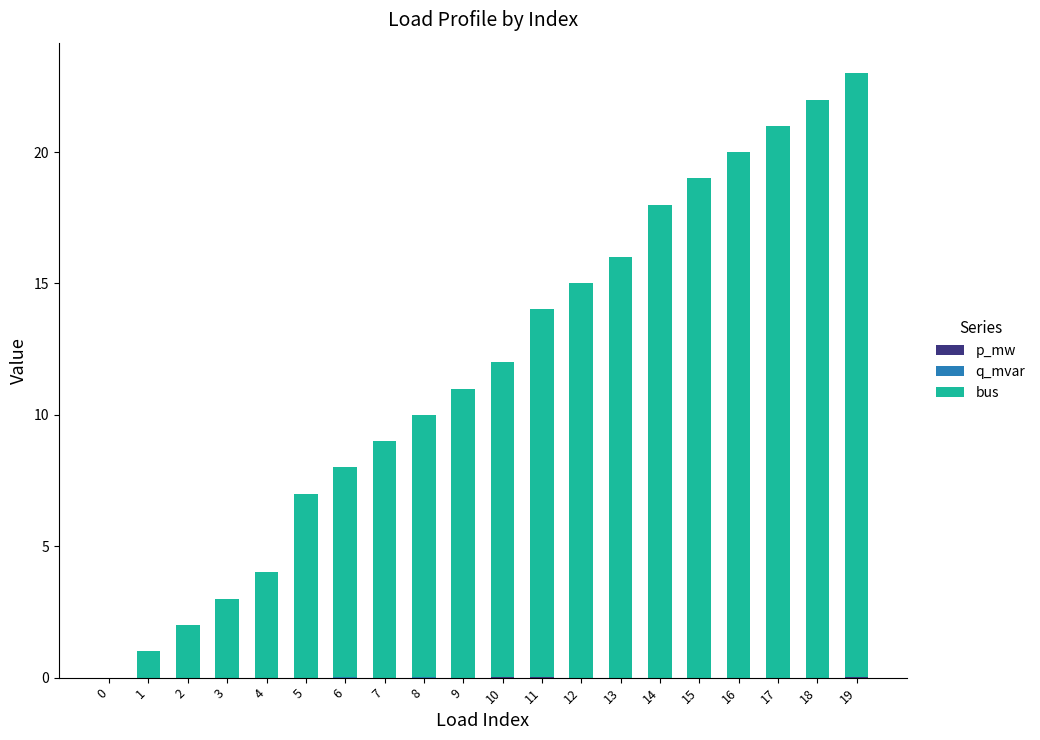

Are the bars grouped side by side (vs. stacked)?

No